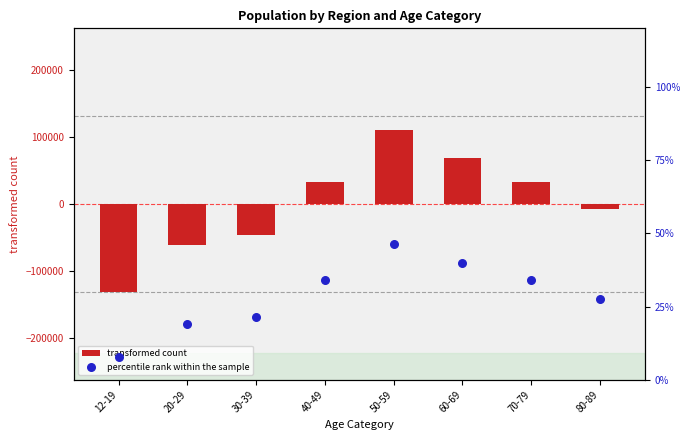

At how many categories does at least one series exceed -111522?

8